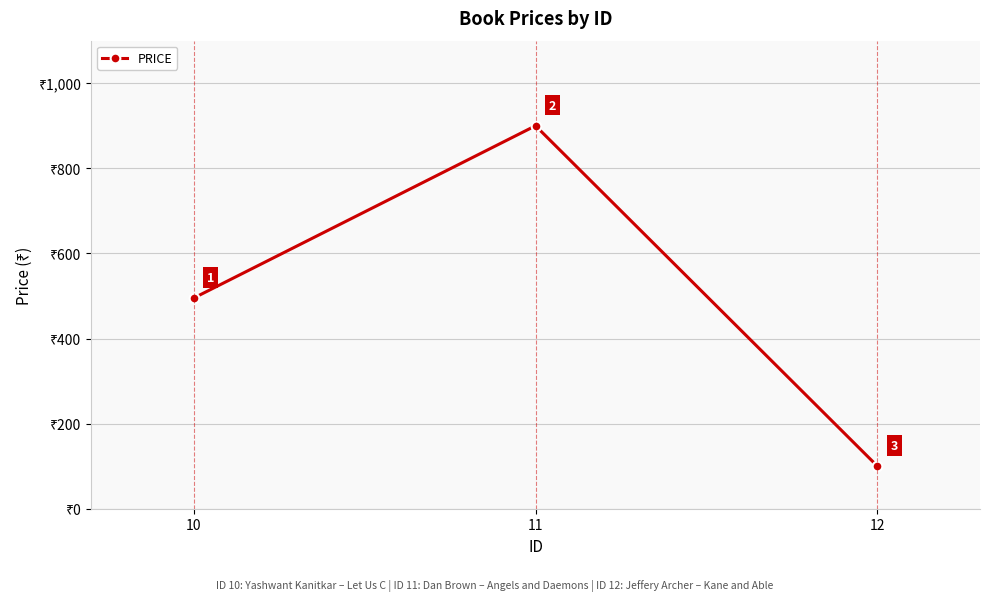

Which label corresponds to the smallest value in the chart?

12